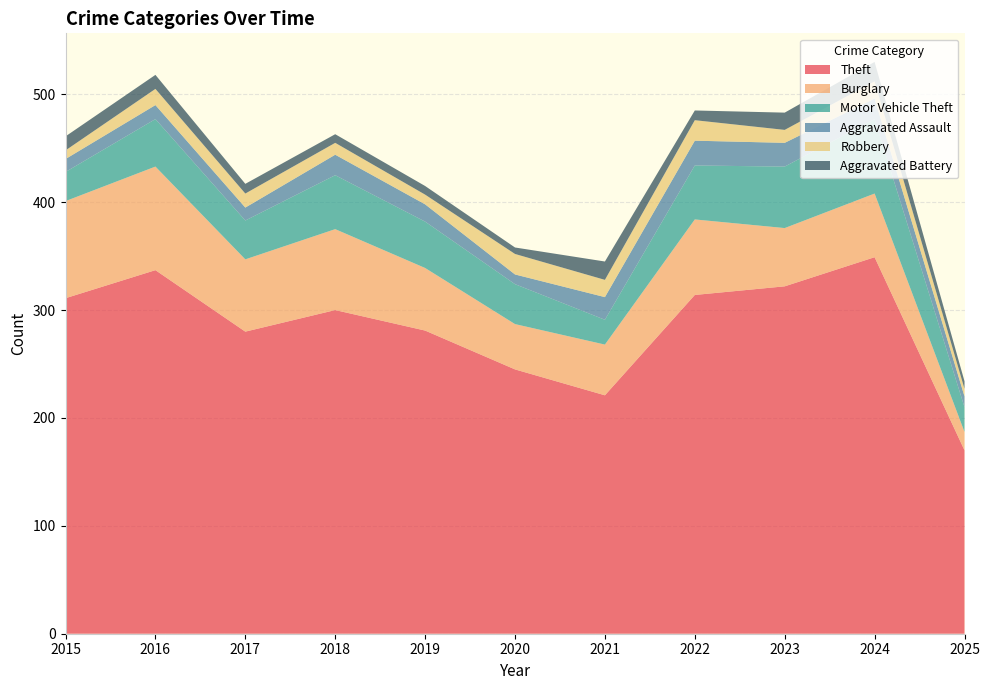

Reading left to right, transcribe all the data shown in this chart.

Theft: 2015=311	2016=337	2017=280	2018=300	2019=281	2020=245	2021=221	2022=314	2023=322	2024=349	2025=170
Burglary: 2015=90	2016=96	2017=67	2018=75	2019=58	2020=42	2021=47	2022=70	2023=54	2024=59	2025=17
Motor Vehicle Theft: 2015=27	2016=44	2017=36	2018=50	2019=43	2020=37	2021=23	2022=50	2023=57	2024=69	2025=23
Aggravated Assault: 2015=12	2016=13	2017=12	2018=19	2019=16	2020=9	2021=21	2022=23	2023=22	2024=19	2025=10
Robbery: 2015=8	2016=15	2017=13	2018=11	2019=9	2020=19	2021=16	2022=19	2023=12	2024=16	2025=7
Aggravated Battery: 2015=13	2016=13	2017=9	2018=8	2019=8	2020=6	2021=17	2022=9	2023=16	2024=18	2025=7